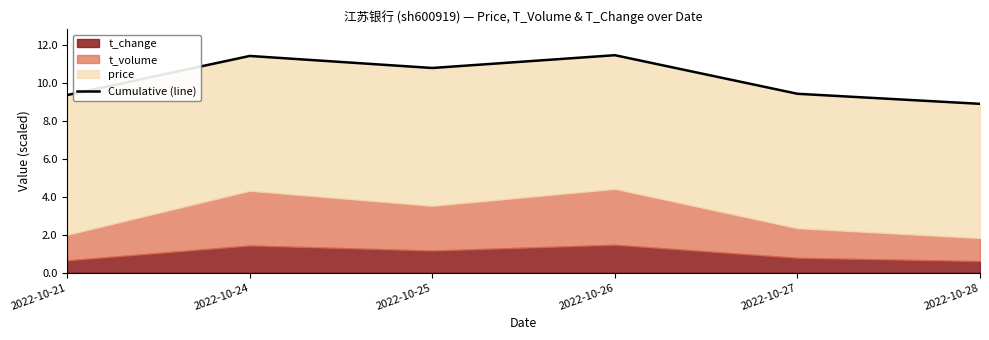

List the labels in order of value, largest first.

2022-10-26, 2022-10-24, 2022-10-25, 2022-10-27, 2022-10-21, 2022-10-28